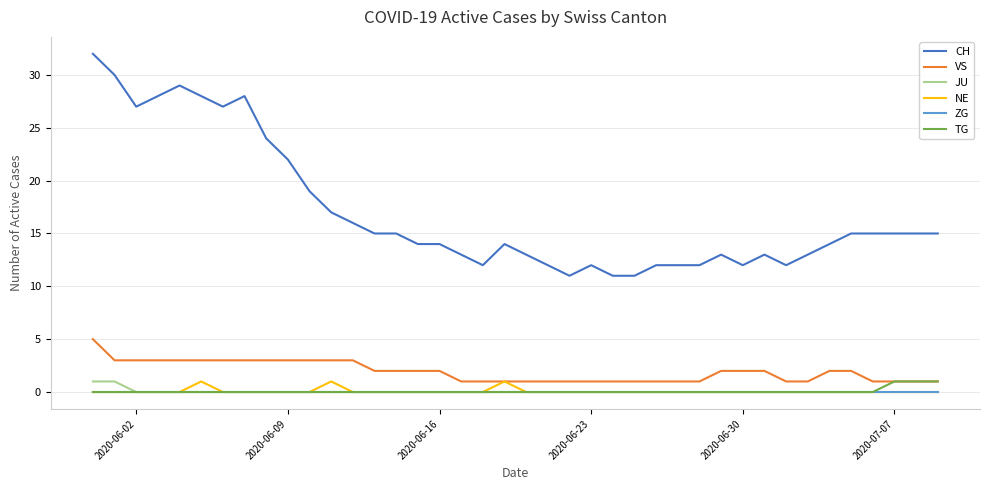

True or false: VS and JU cross at least once.

False